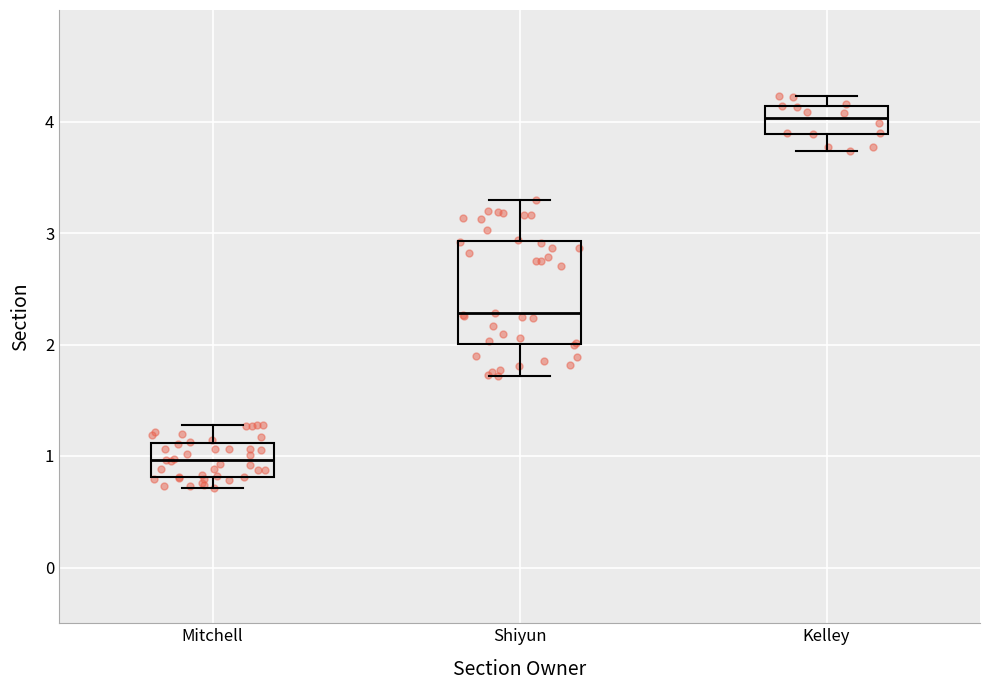

Comparing the boxes themselves (not the whiskers), which one is the tallest?

Shiyun